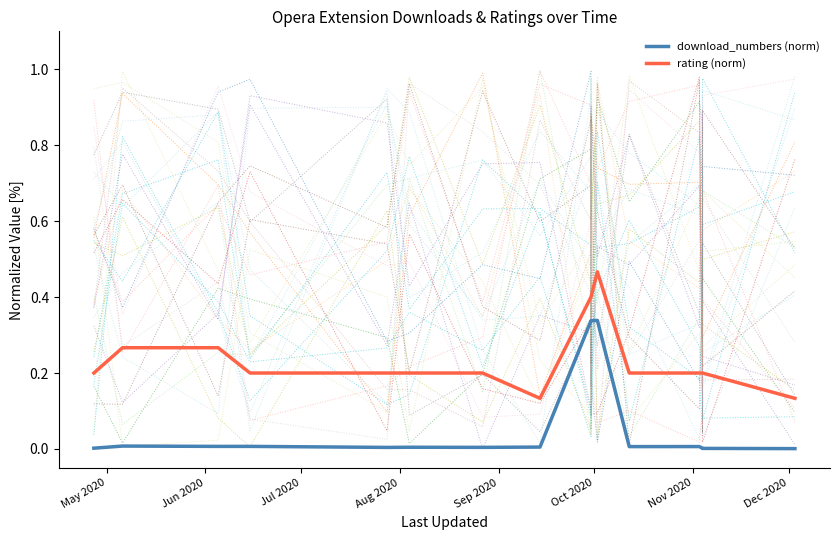

What are all the series names shown in the legend?

download_numbers (norm), rating (norm)